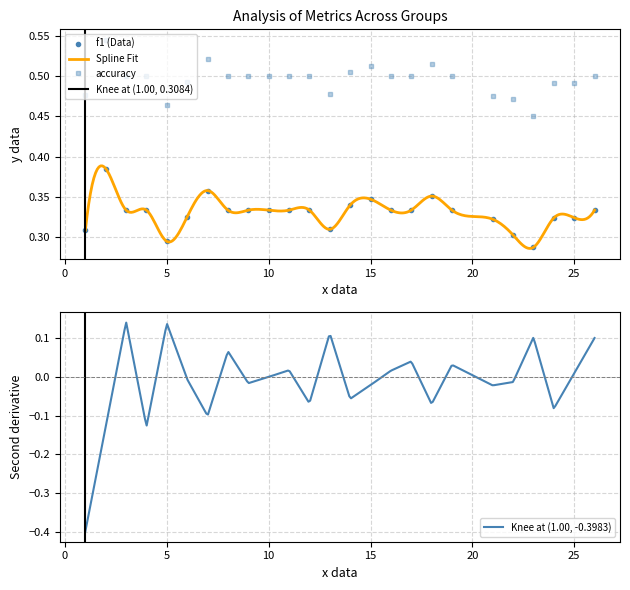

How many f1 (Data) values are between 0 and 1?

25